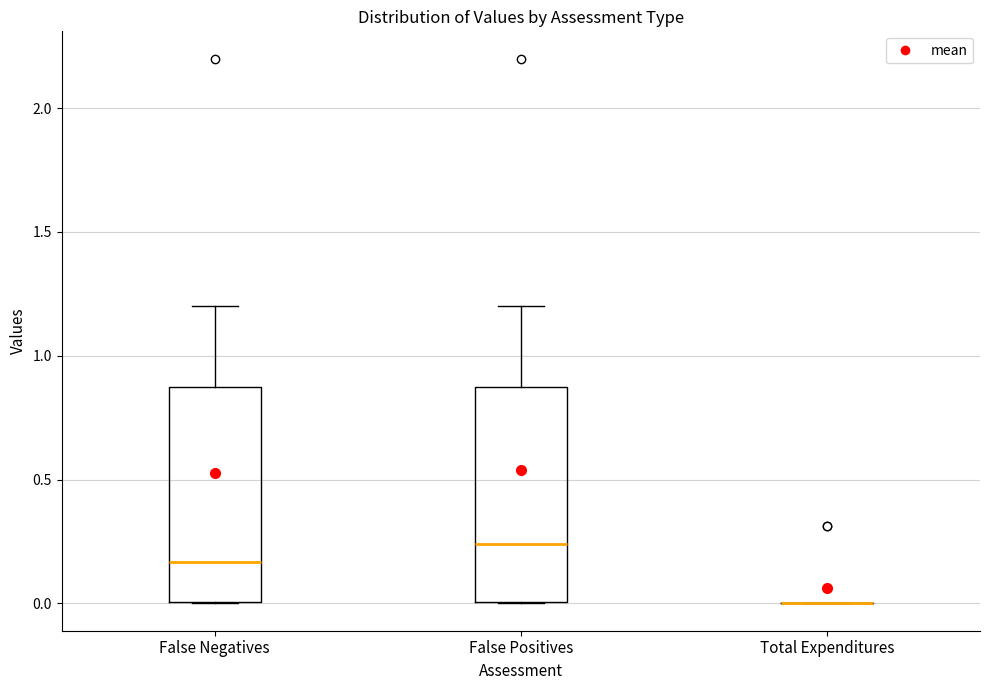

Where is the lower edge of the box for False Negatives on the y-axis? The values are not printed on the chart, so give them approximately, as read against the axis.

0.00